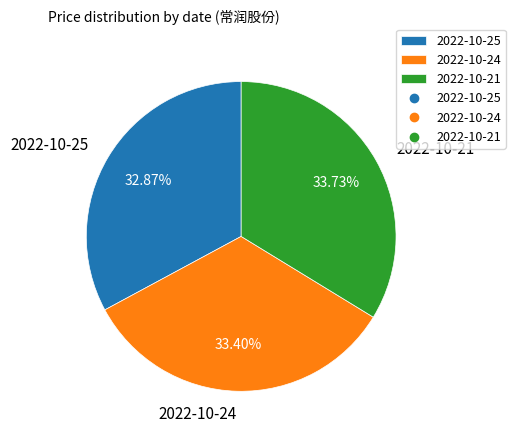

True or false: 2022-10-25 accounts for 23% of the total.

False